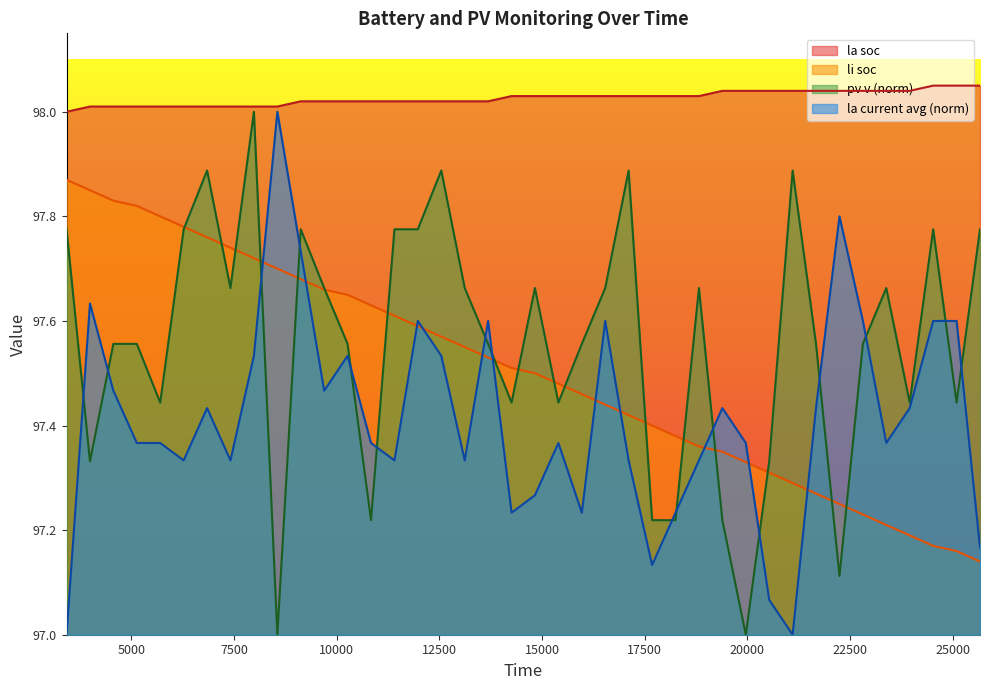

Between 7984 and 22811, which series saw the biggest shift?

li soc